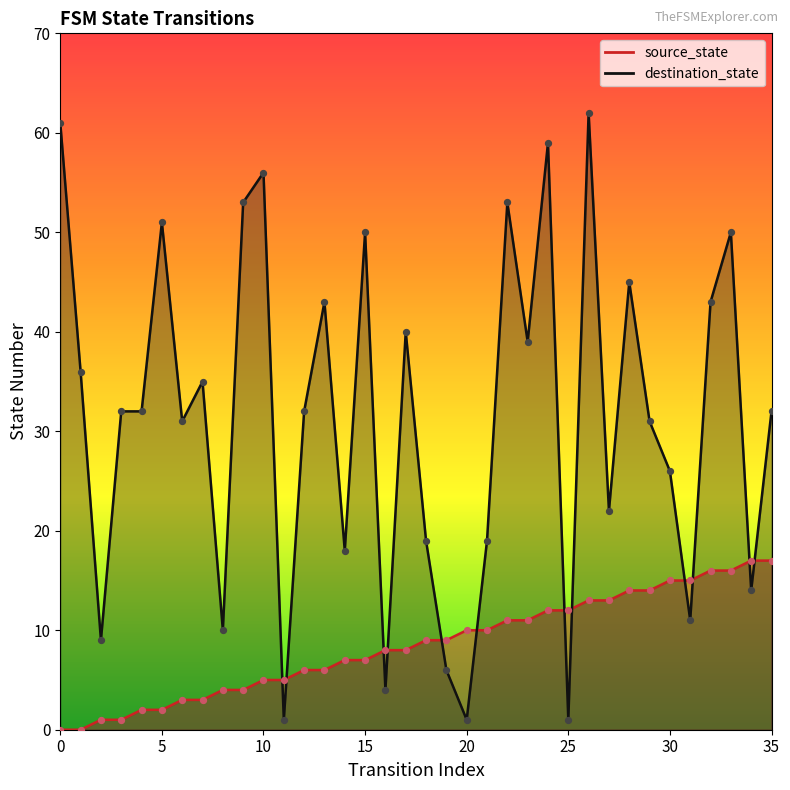

Which series has the largest total across all categories?

destination_state